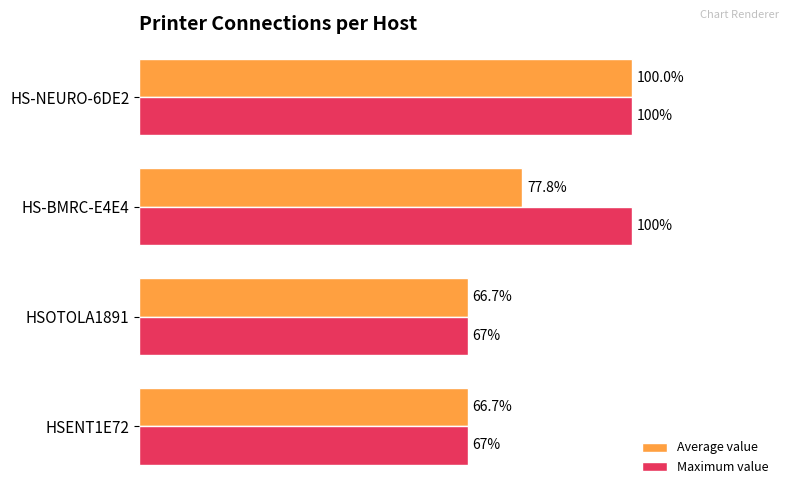

At which category is the sum across all series the highest?

HS-NEURO-6DE2